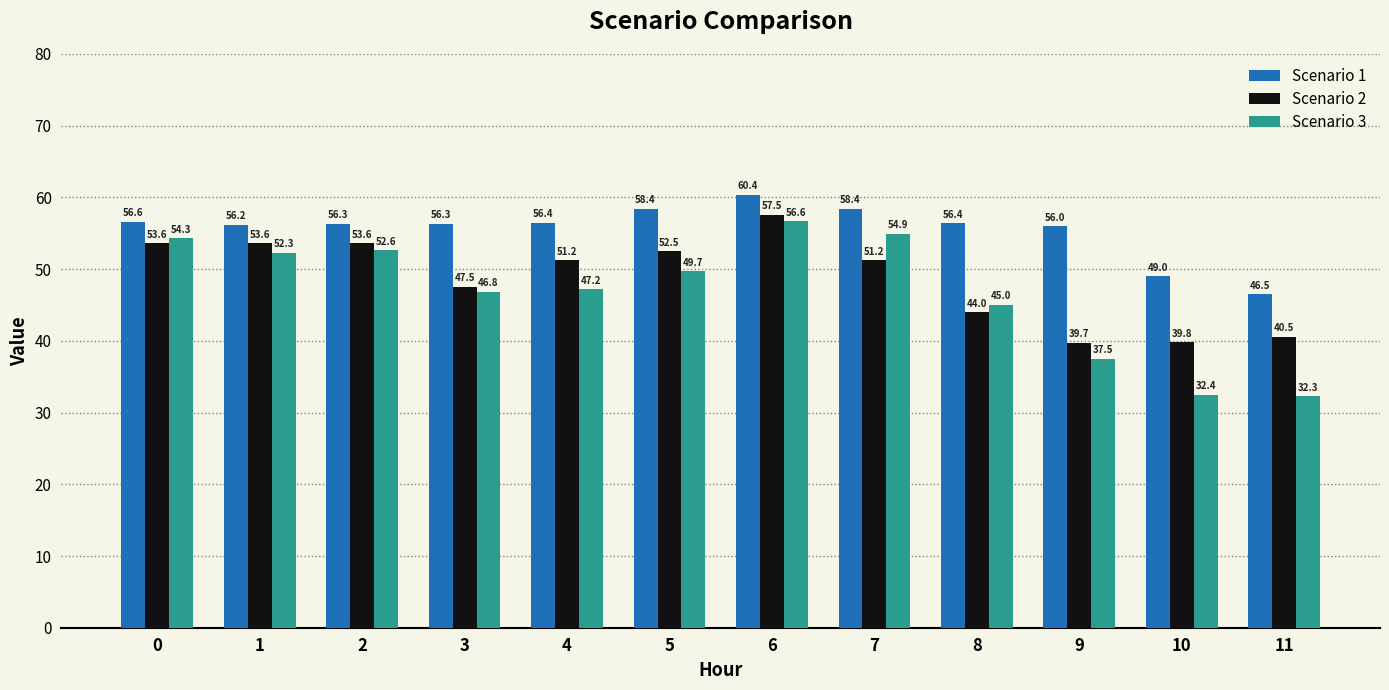

Where is Scenario 3 nearest to the value 44?

8